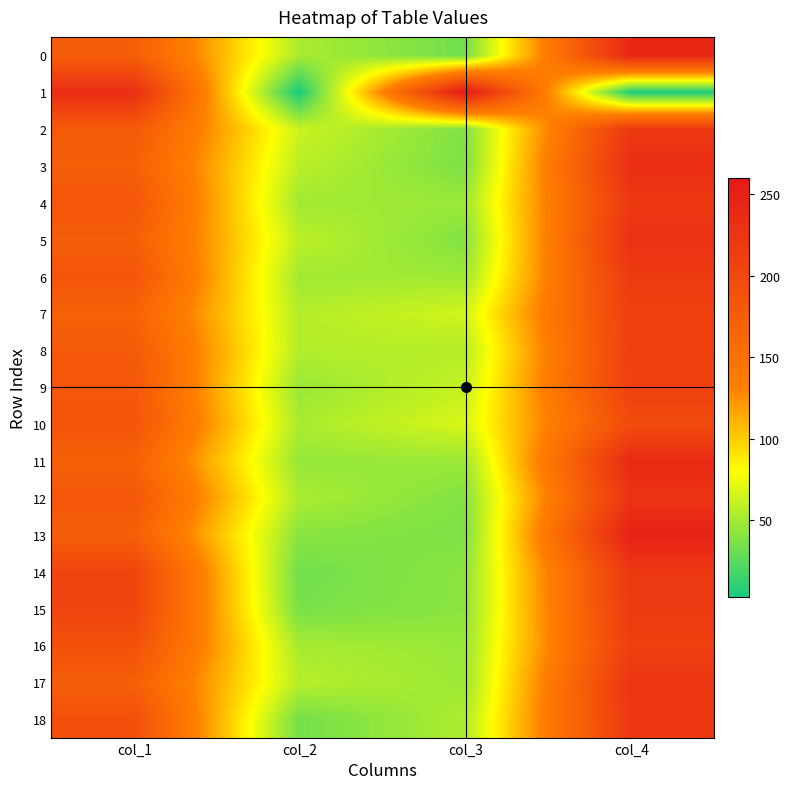

Reading left to right, transcribe all the data shown in this chart.

0: col_1=174	col_2=52	col_3=33	col_4=241
1: col_1=233	col_2=3	col_3=260	col_4=4
2: col_1=179	col_2=63	col_3=38	col_4=220
3: col_1=173	col_2=57	col_3=37	col_4=233
4: col_1=184	col_2=49	col_3=47	col_4=220
5: col_1=174	col_2=58	col_3=39	col_4=229
6: col_1=185	col_2=49	col_3=48	col_4=218
7: col_1=169	col_2=55	col_3=65	col_4=211
8: col_1=179	col_2=55	col_3=55	col_4=211
9: col_1=183	col_2=46	col_3=61	col_4=210
10: col_1=185	col_2=52	col_3=67	col_4=196
11: col_1=170	col_2=45	col_3=47	col_4=238
12: col_1=183	col_2=52	col_3=39	col_4=226
13: col_1=173	col_2=41	col_3=37	col_4=249
14: col_1=205	col_2=33	col_3=42	col_4=220
15: col_1=204	col_2=35	col_3=42	col_4=219
16: col_1=191	col_2=51	col_3=46	col_4=212
17: col_1=173	col_2=56	col_3=47	col_4=224
18: col_1=192	col_2=34	col_3=53	col_4=221